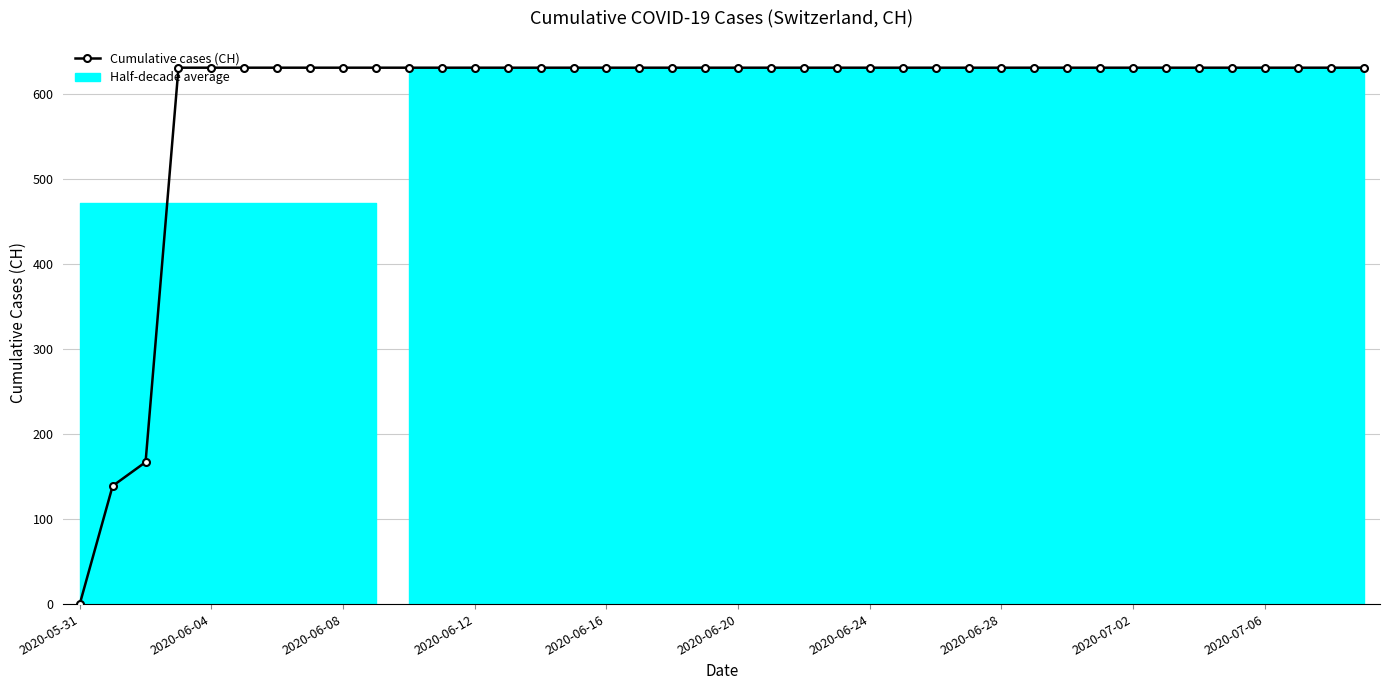

Approximately how many times larger is the value at 11 compared to 19?

1.0